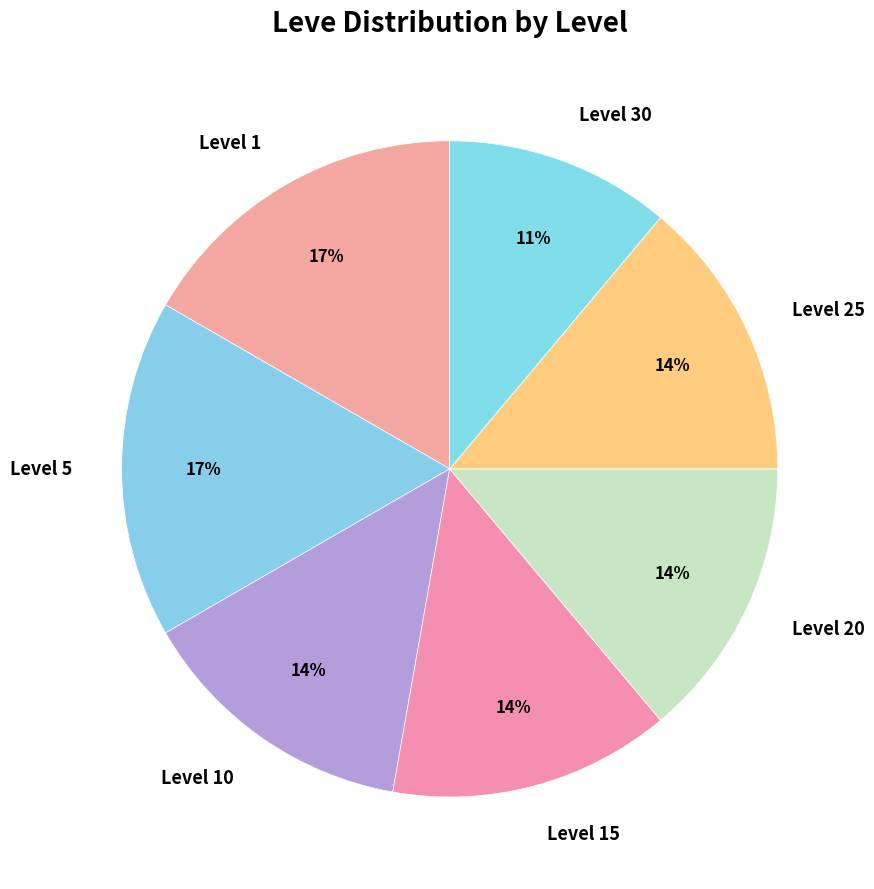

What is the smallest slice in the pie chart?

Level 30